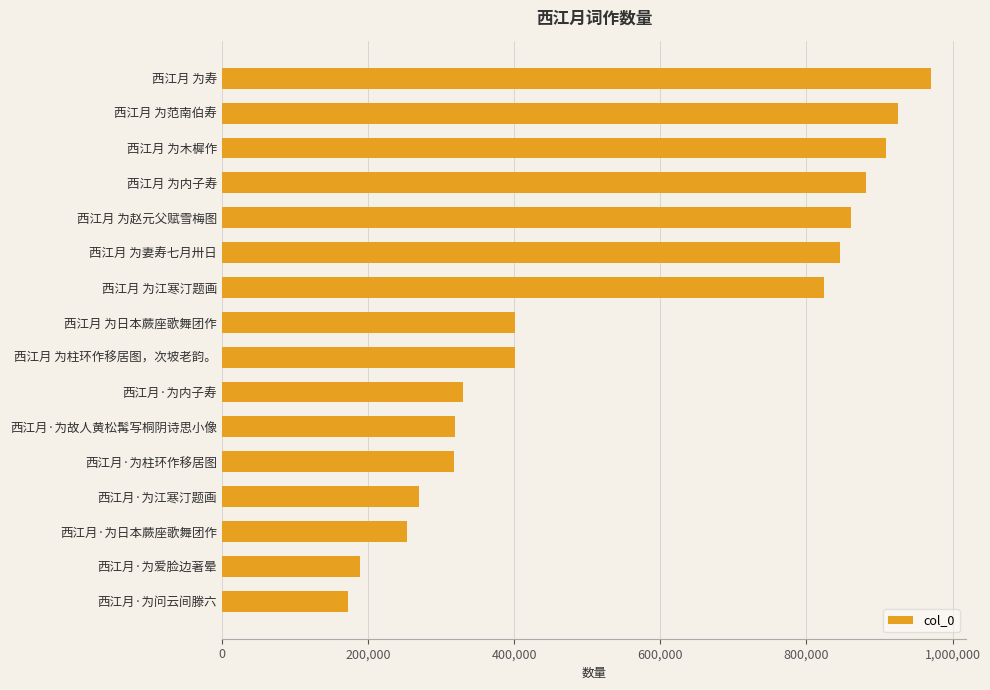

What is the label of the 2nd bar from the top?

西江月 为范南伯寿